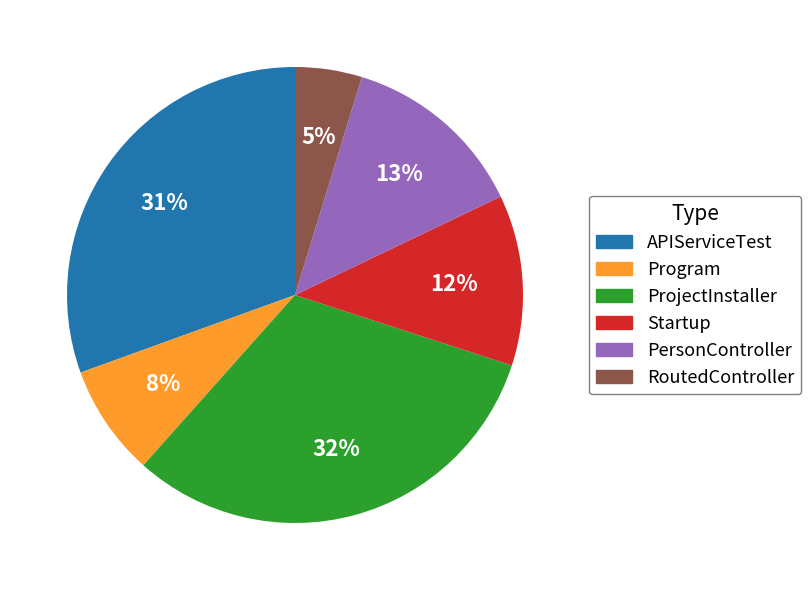

Combined, do Startup and RoutedController account for over 50%?

No